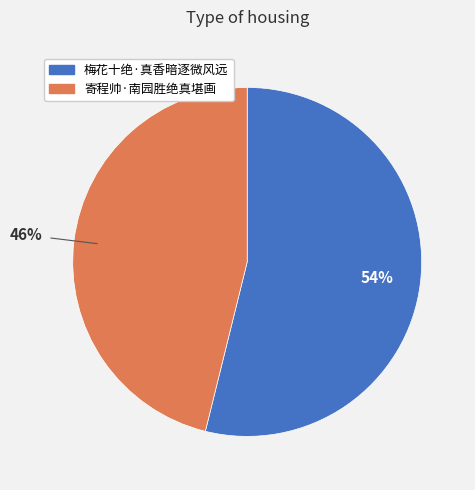

Rank the categories by value from lowest to highest.

寄程帅·南园胜绝真堪画, 梅花十绝·真香暗逐微风远